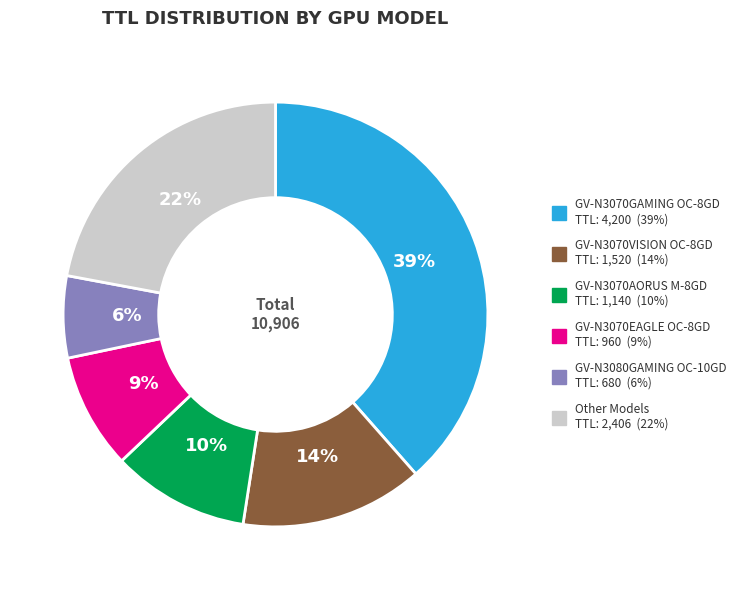

Is there any slice that represents more than half of the pie?

No